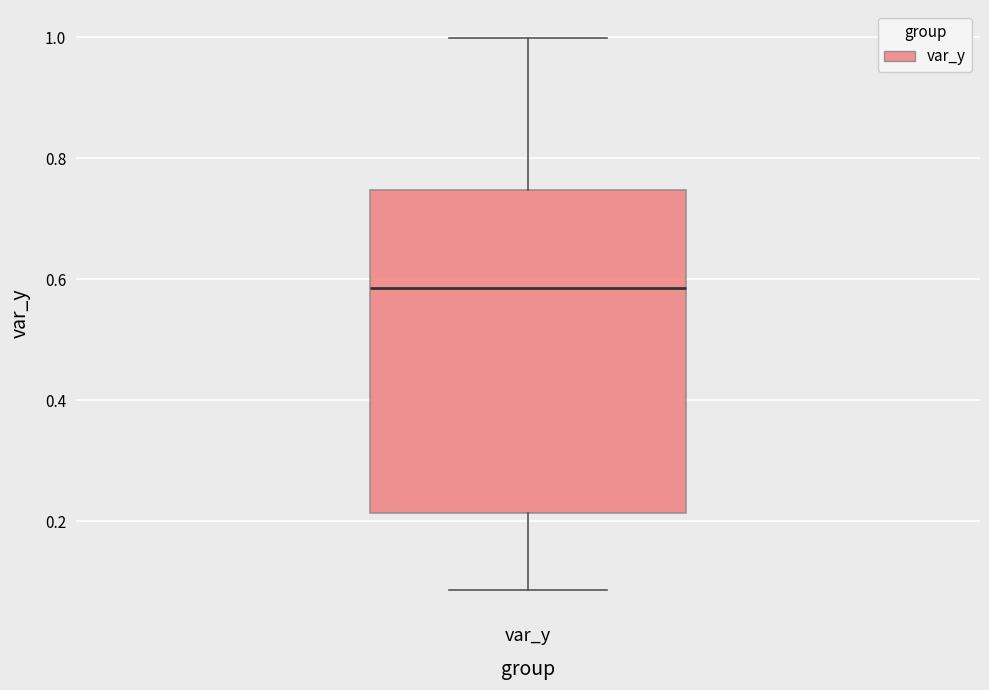

Where is the lower edge of the box for var_y on the y-axis? The values are not printed on the chart, so give them approximately, as read against the axis.

0.22